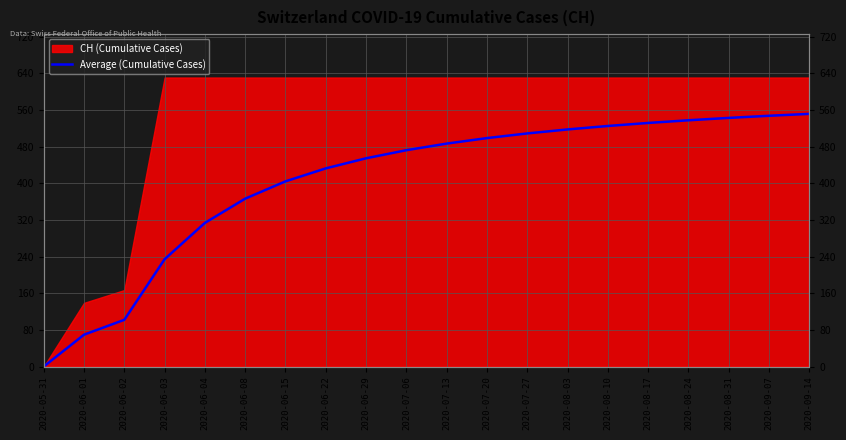

Reading left to right, extract all data points from this chart.

2020-05-31=0.0	2020-06-01=69.5	2020-06-02=102.0	2020-06-03=234.2	2020-06-04=313.6	2020-06-08=366.5	2020-06-15=404.3	2020-06-22=432.6	2020-06-29=454.7	2020-07-06=472.3	2020-07-13=486.7	2020-07-20=498.8	2020-07-27=508.9	2020-08-03=517.6	2020-08-10=525.2	2020-08-17=531.8	2020-08-24=537.6	2020-08-31=542.8	2020-09-07=547.5	2020-09-14=551.6